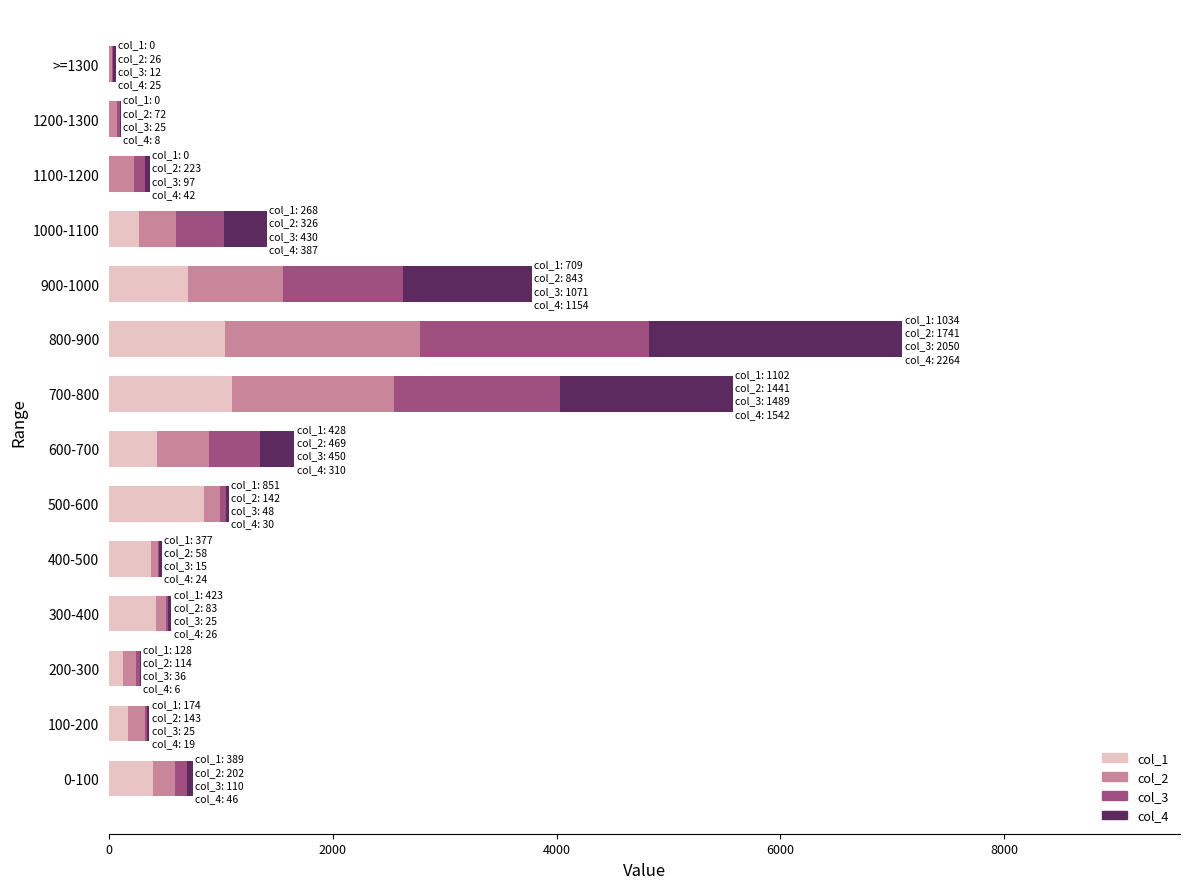

At which category is the sum across all series the highest?

800-900